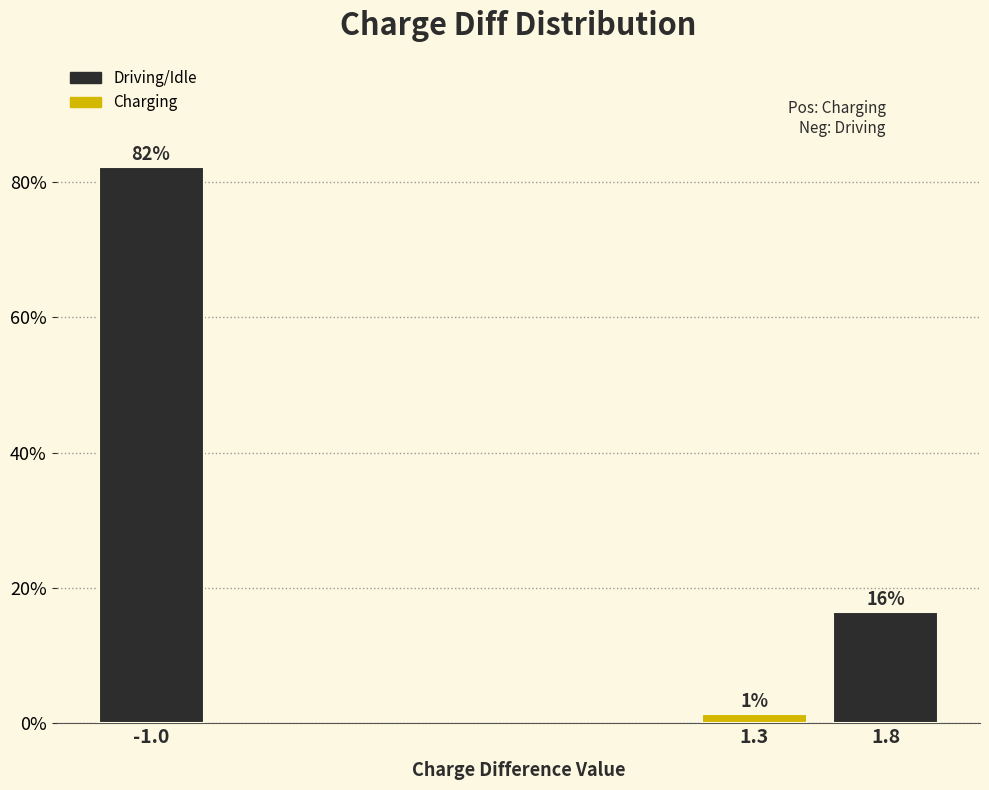

How many bars are there in total?

3